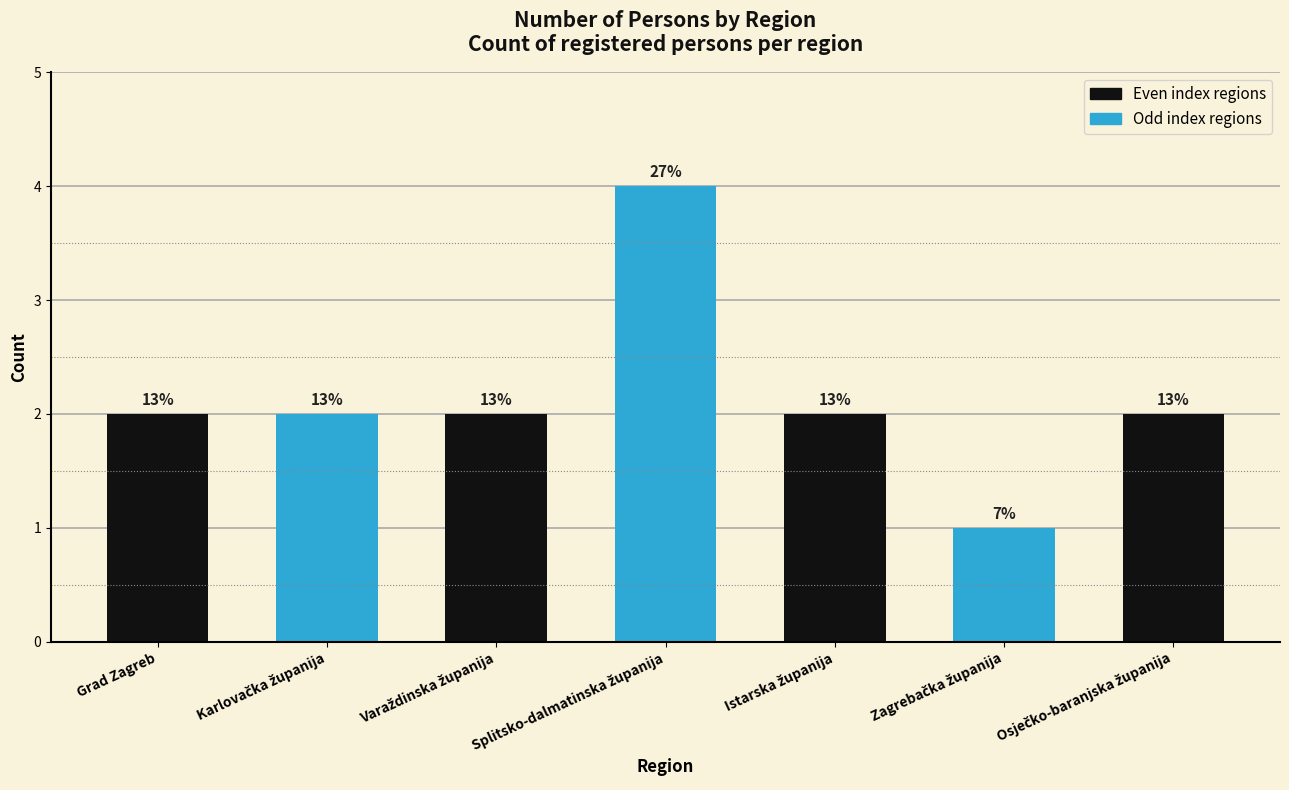

Are the bars horizontal?

No